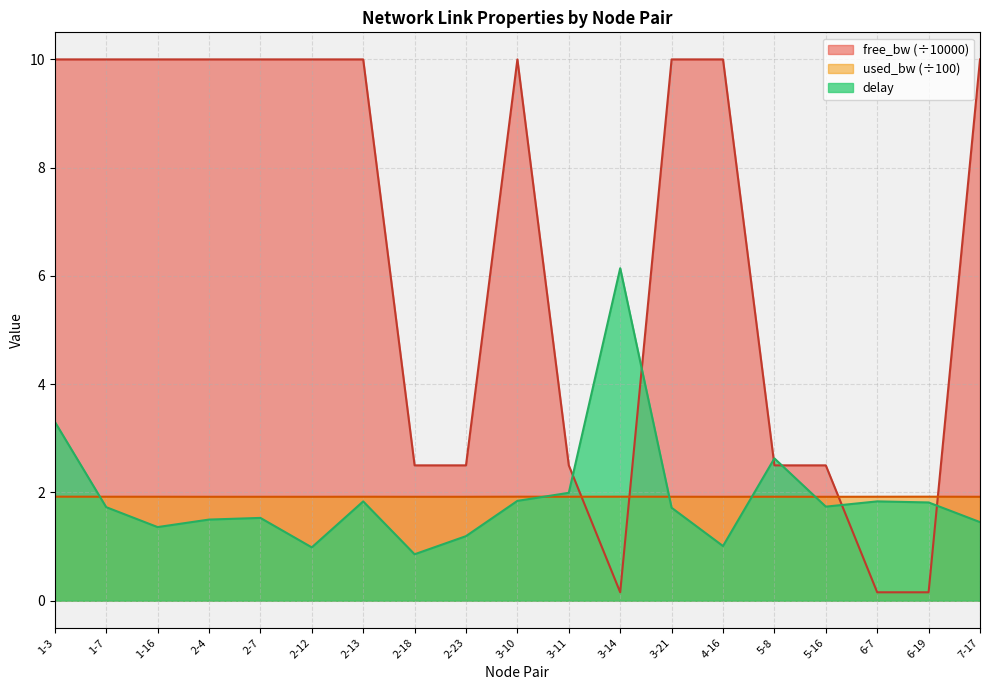

How many lines are shown in the chart?

3